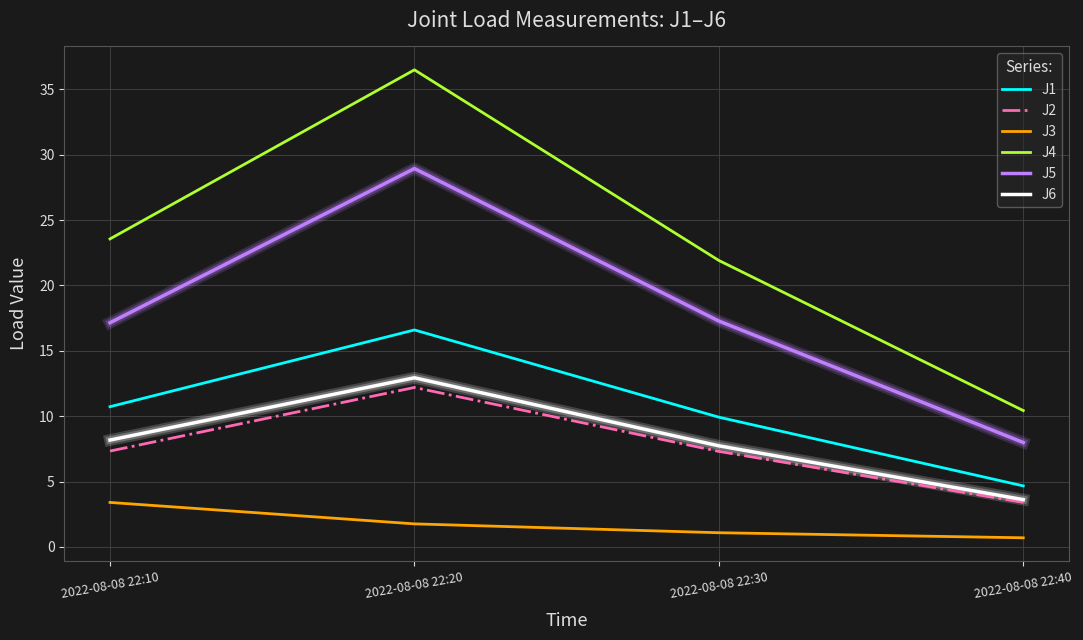

How many values in the J2 series are below 7?

1